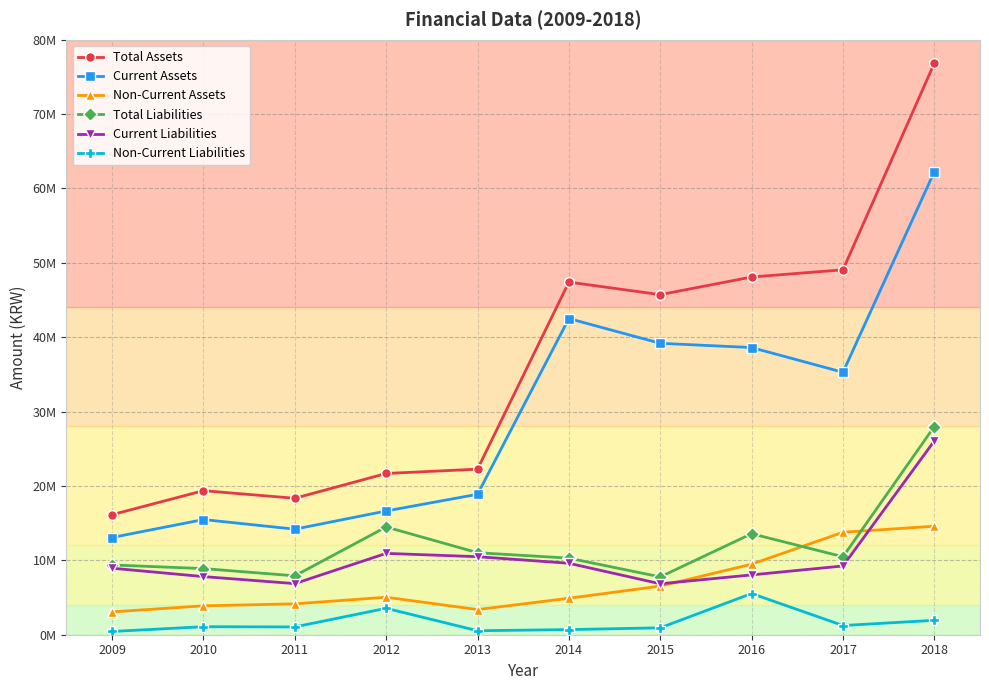

Reading left to right, transcribe all the data shown in this chart.

Total Assets: 16139004	19369217	18343732	21679697	22262440	47412224	45723337	48093281	49063072	76845127
Current Assets: 13070992	15484030	14192086	16636841	18882276	42509096	39183782	38611535	35288117	62253223
Non-Current Assets: 3068012	3885187	4151646	5042856	3380164	4903128	6539555	9481746	13774955	14591904
Total Liabilities: 9379735	8891423	7918463	14489046	11028907	10296547	7775160	13580364	10481071	27991148
Current Liabilities: 8942871	7815725	6871631	10935948	10491109	9608205	6848218	8042723	9244174	26054417
Non-Current Liabilities: 436864	1075699	1046832	3553098	537798	688342	926942	5537641	1236898	1936731